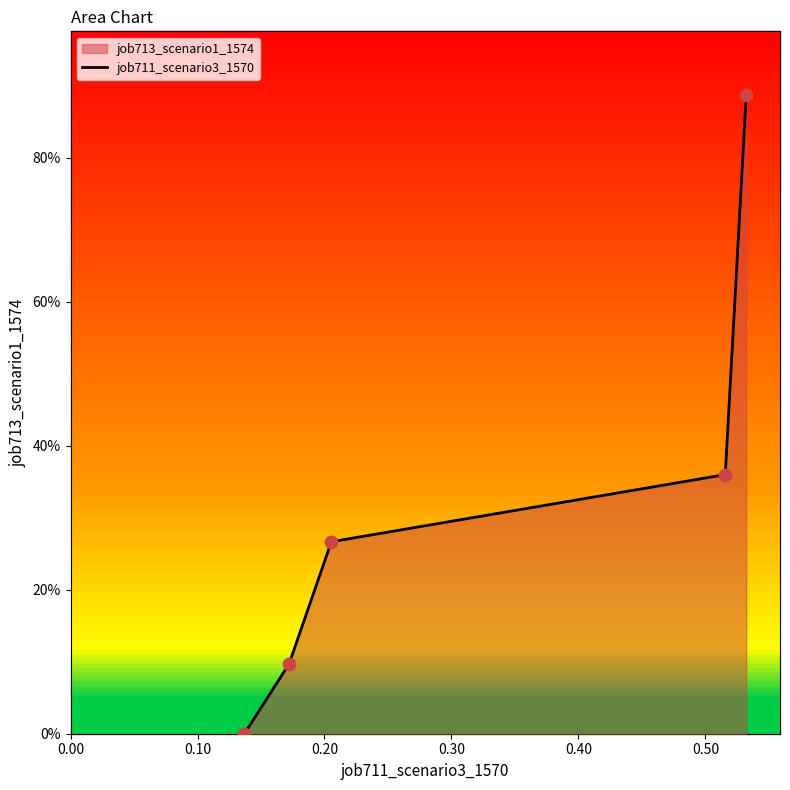

What is the change in value from 0.00 to 0.30?

+0.4